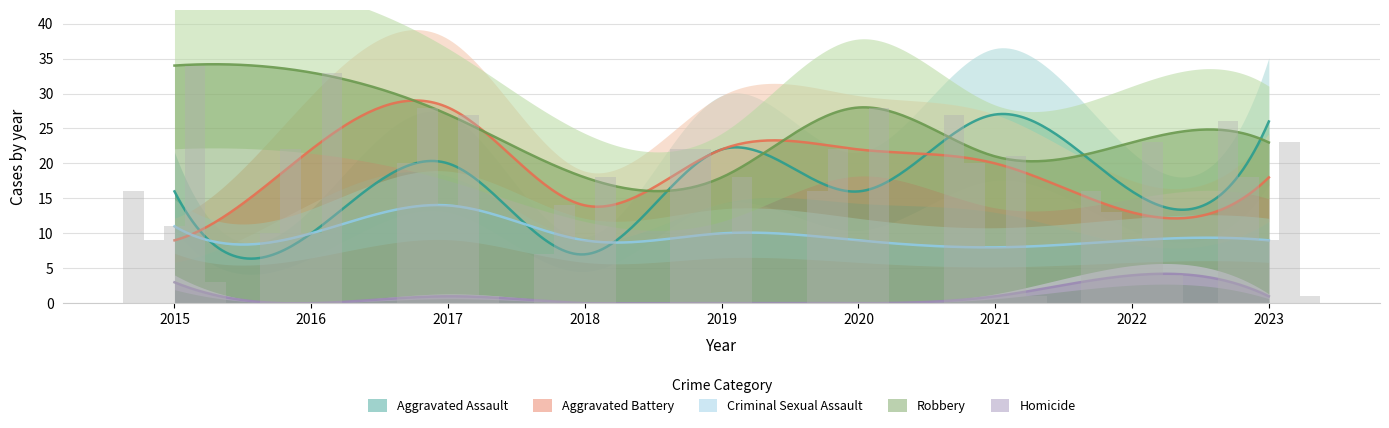

How many data points does each series have?

9